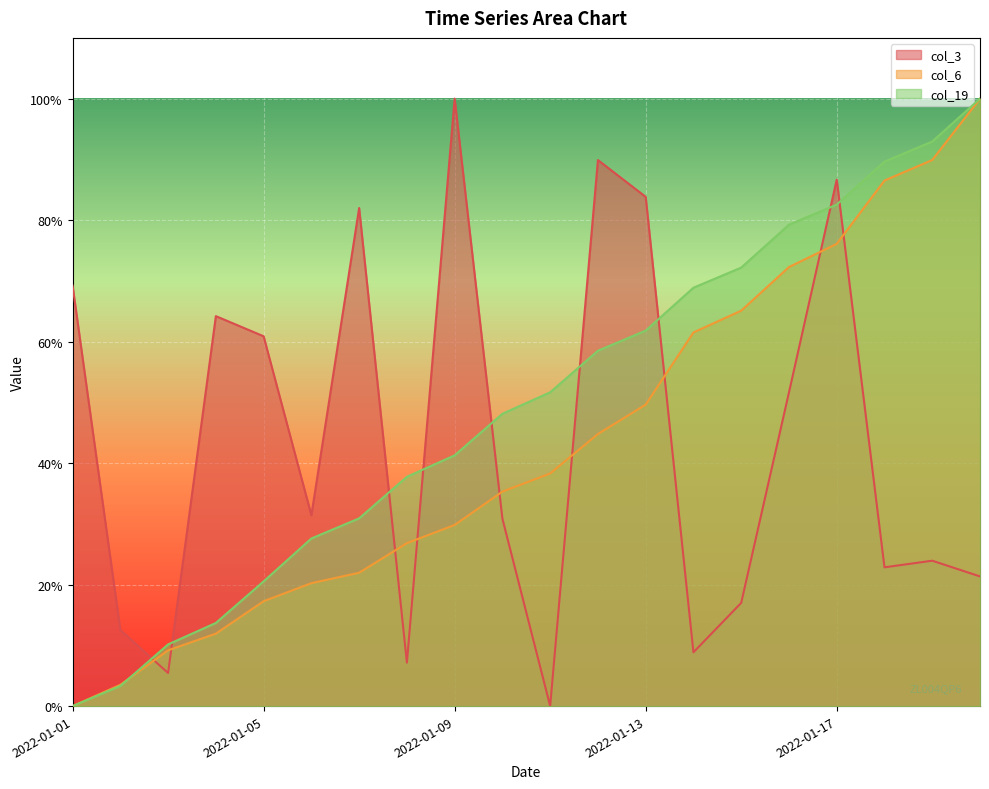

Between 2022-01-08 and 2022-01-11, which series saw the biggest shift?

col_19